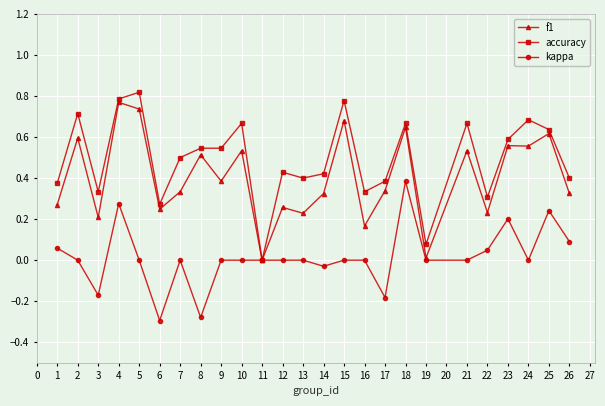

List the series in order of their overall mean, lowest first.

kappa, f1, accuracy